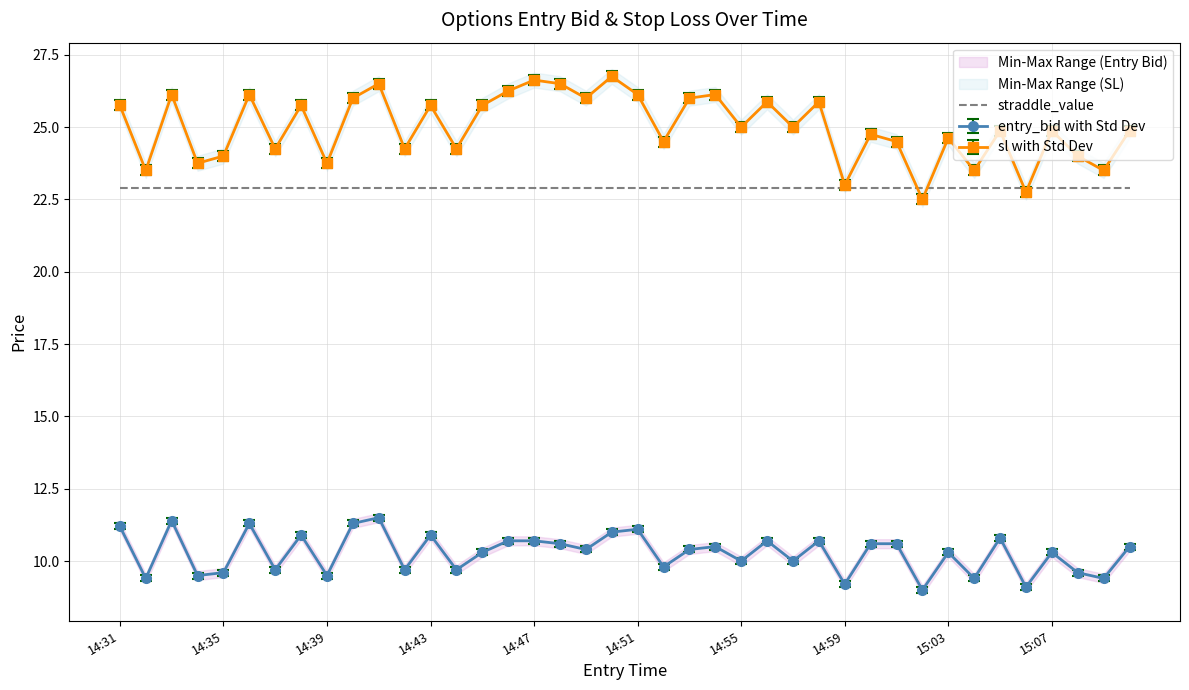

Where does the sl series first go above 25?

14:31